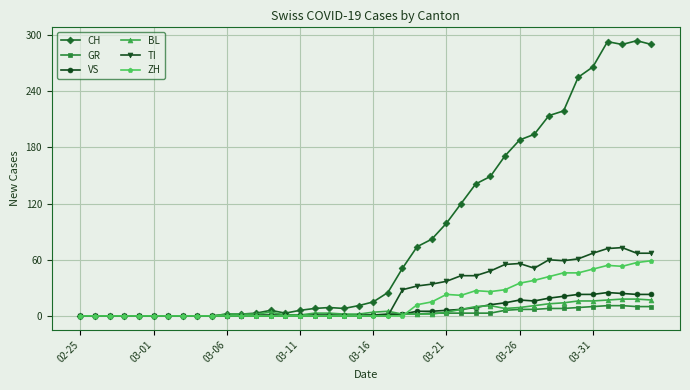

Which series has the largest total across all categories?

CH